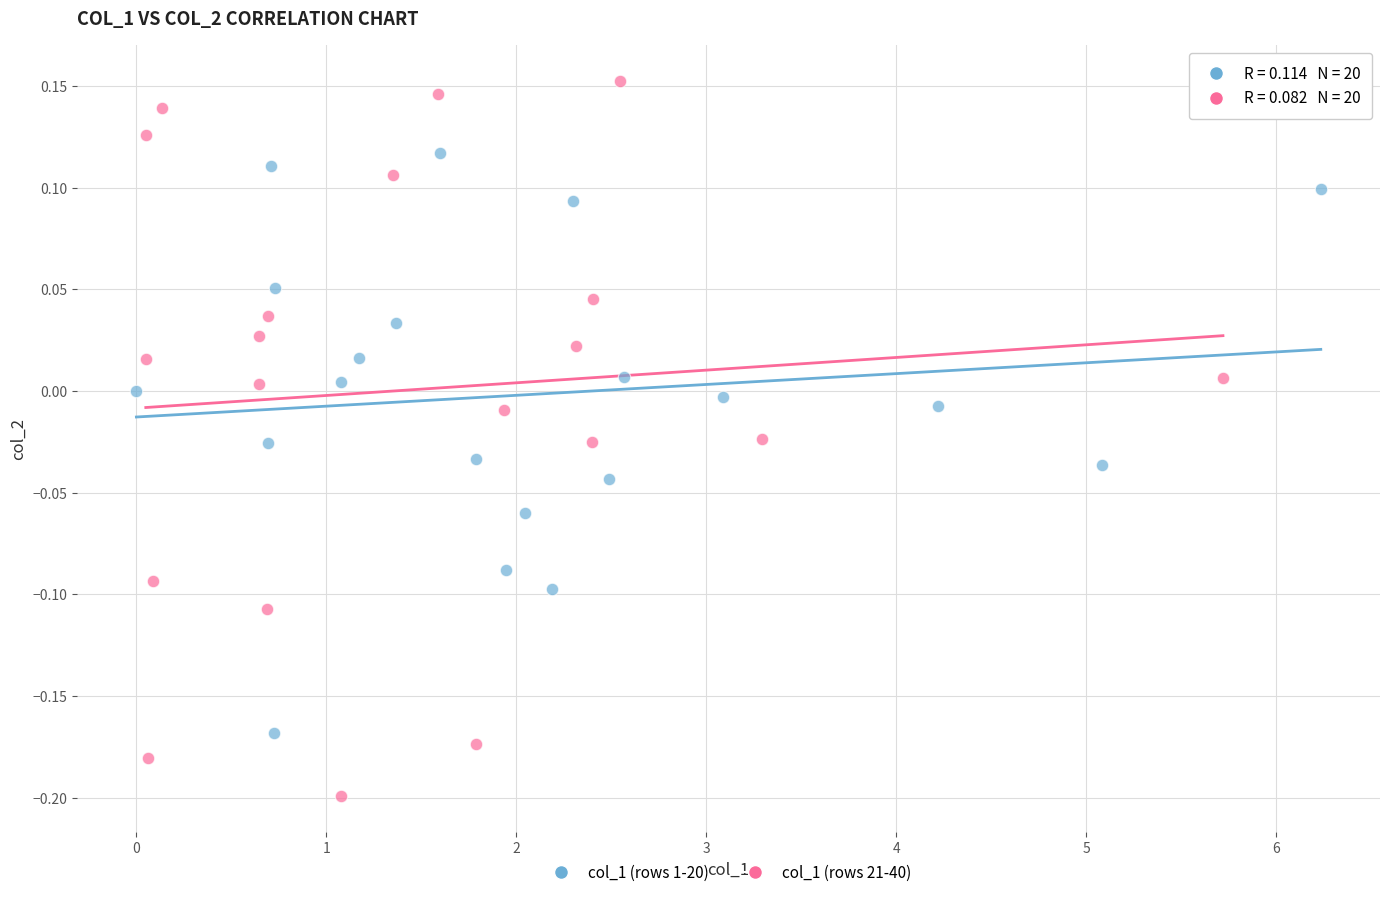

Which series has the widest spread of Y values?

col_1 (rows 21-40)